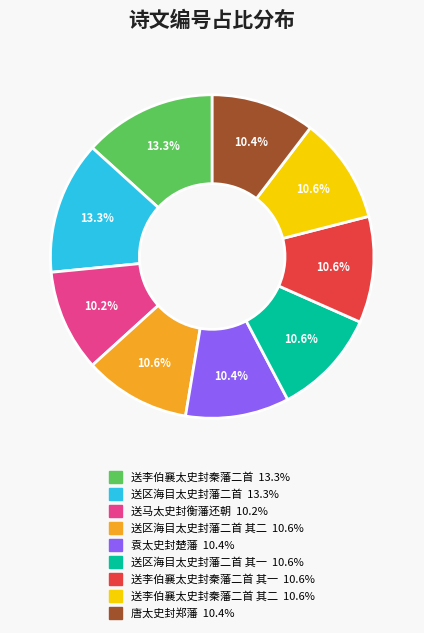

Is there a majority slice in this chart?

No